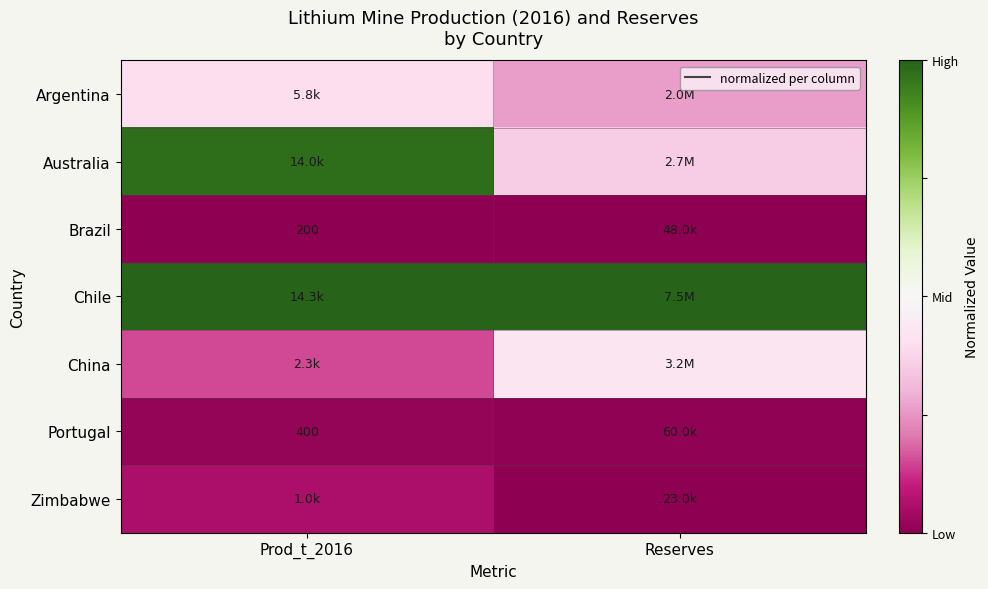

The Zimbabwe series shows -0.0 at Reserves. True or false?

False